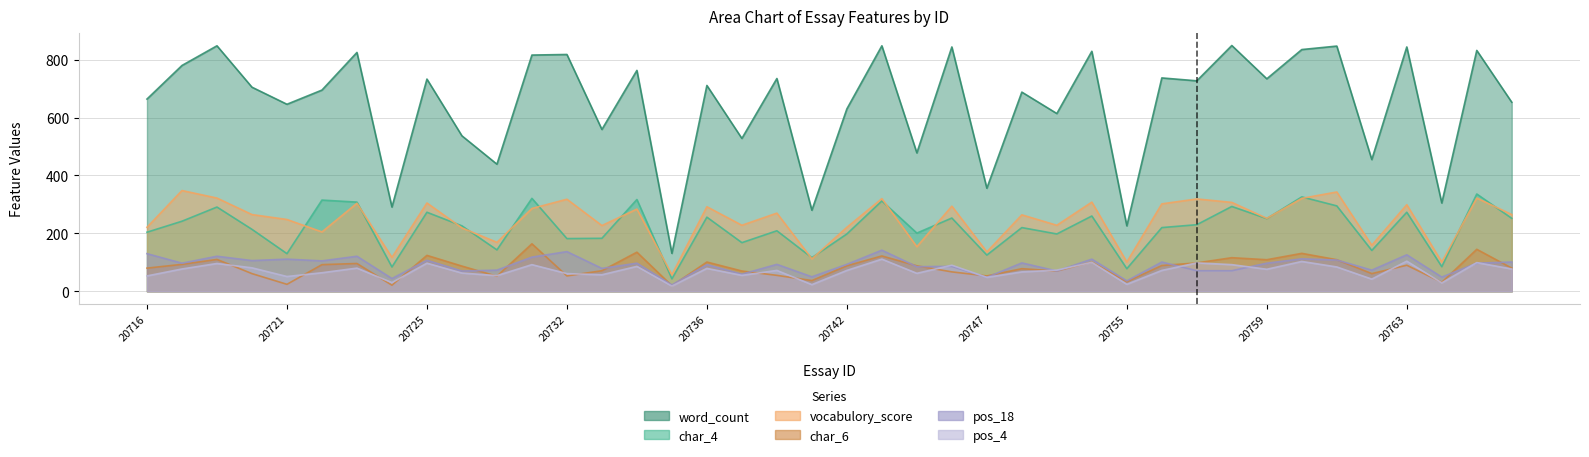

What is the value of the pos_18 point at the 27th from the left?

70